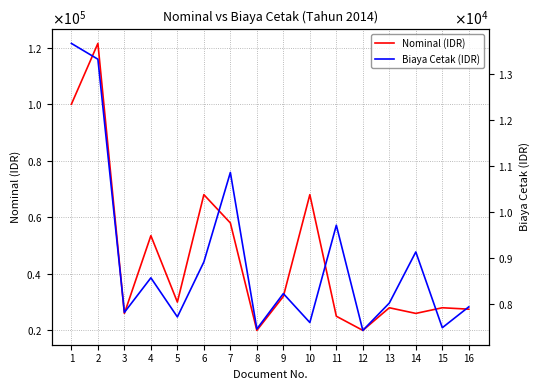

Reading right to left, what are all the values shown in this chart?

Nominal (IDR): 16=27500.0	15=28000.0	14=26000.0	13=28000.0	12=20000.0	11=25000.0	10=68000.0	9=32000.0	8=20000.0	7=58000.0	6=68000.0	5=30000.0	4=53500.0	3=26000.0	2=121500.0	1=100000.0
Biaya Cetak (IDR): 16=7944.3	15=7491.5	14=9134.4	13=8026.5	12=7434.0	11=9714.0	10=7604.4	9=8231.2	8=7464.8	7=10857.7	6=8917.6	5=7725.3	4=8573.4	3=7823.5	2=13312.4	1=13655.0